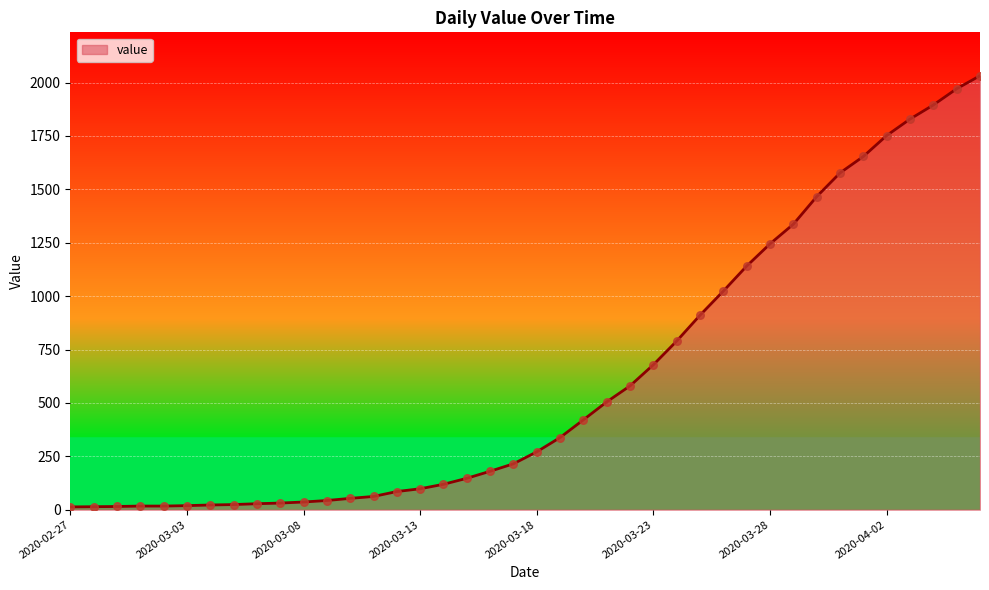

What is the difference between the maximum and minimum values?

2019